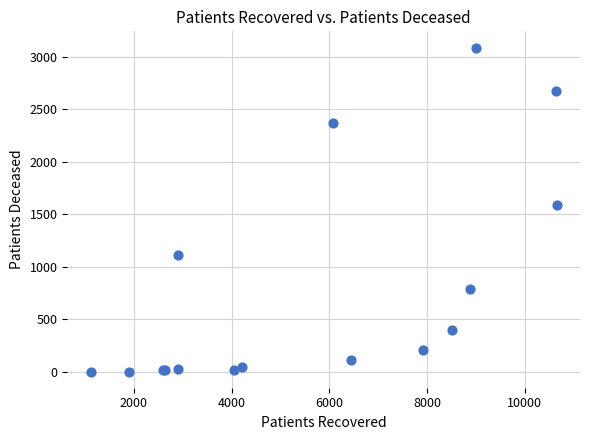

What Y value in the scatter plot is closest to 1545?

1591